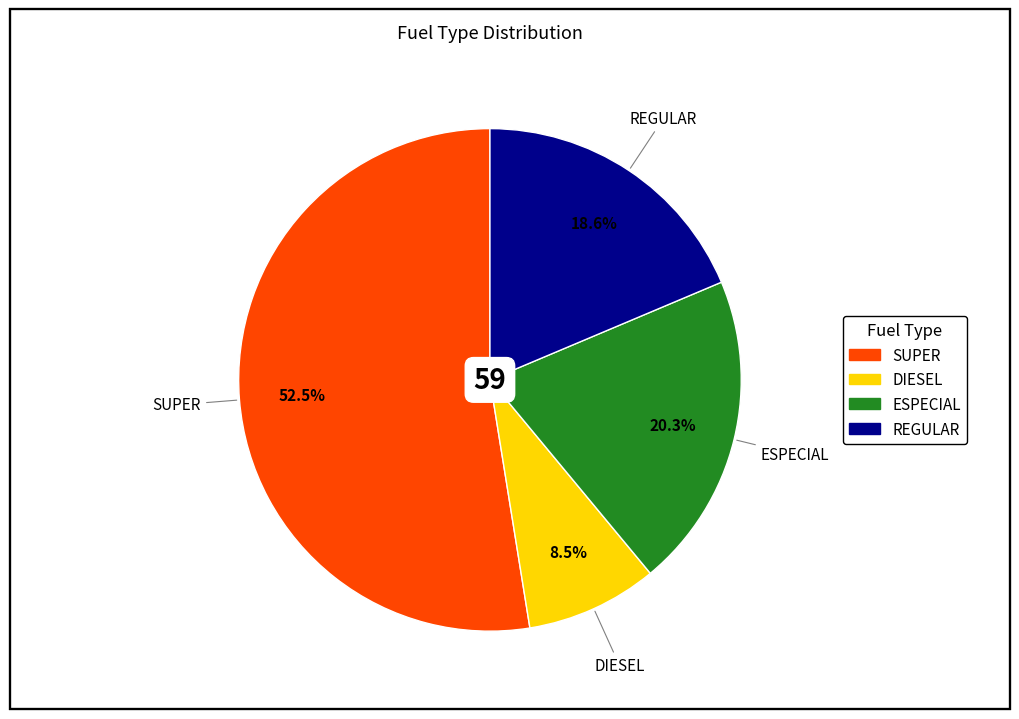

What percentage do REGULAR and SUPER together represent?

71.2%